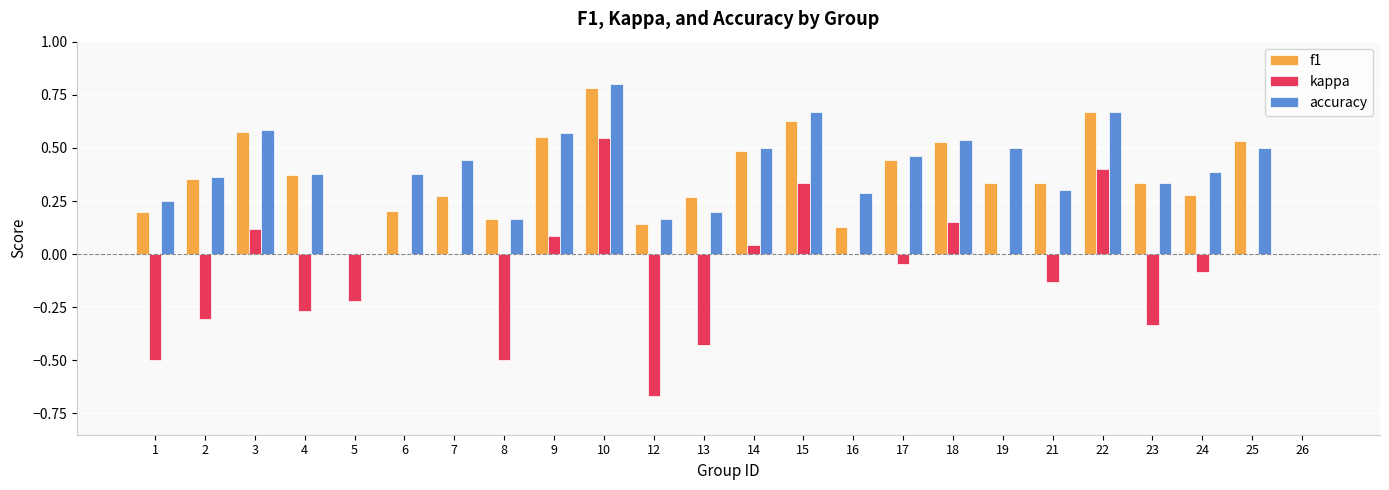

The f1 series shows 0.7 at 18. True or false?

False